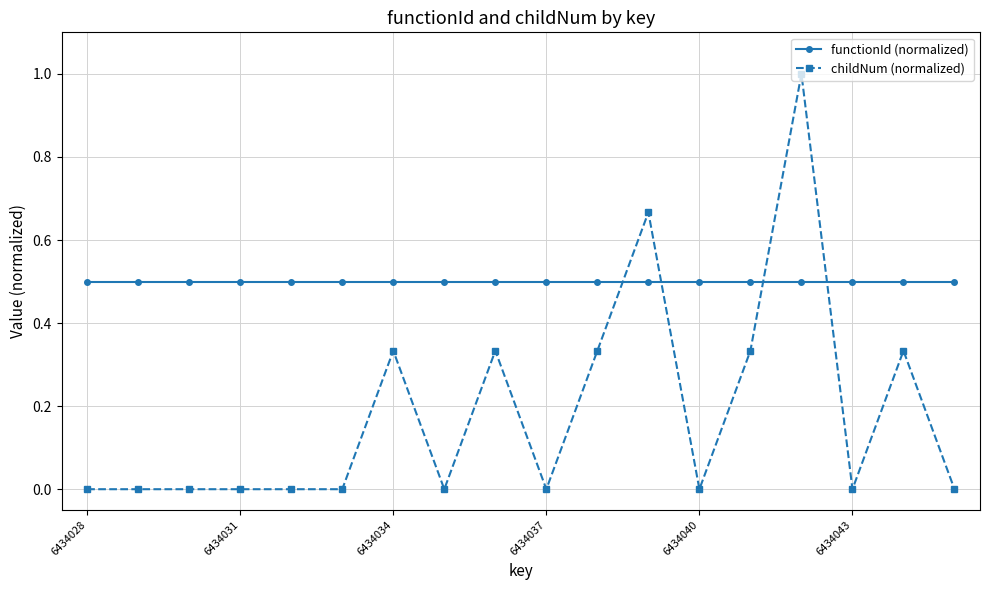

List the series in order of their peak value, lowest first.

functionId (normalized), childNum (normalized)